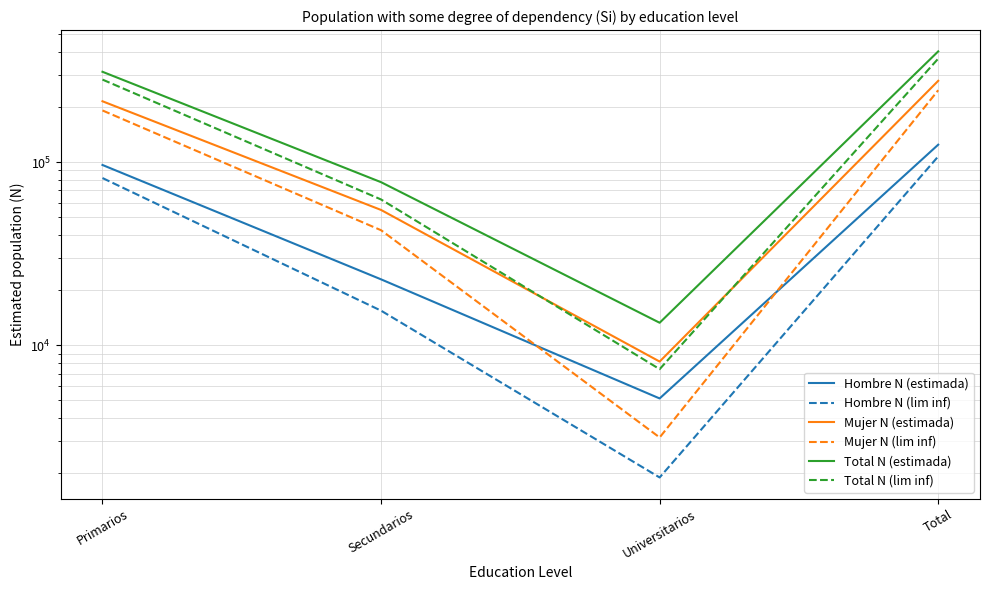

What is the spread (max minus min) of values at Universitarios?

11361